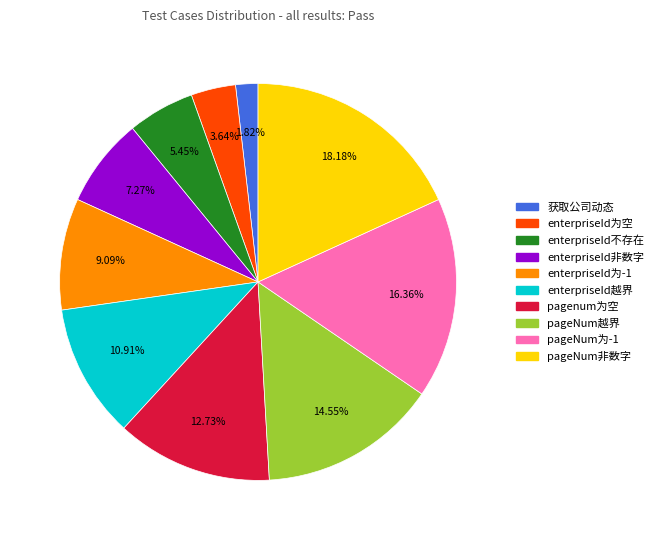

What percentage is the pagenum为空 slice, to the nearest percent?

13%